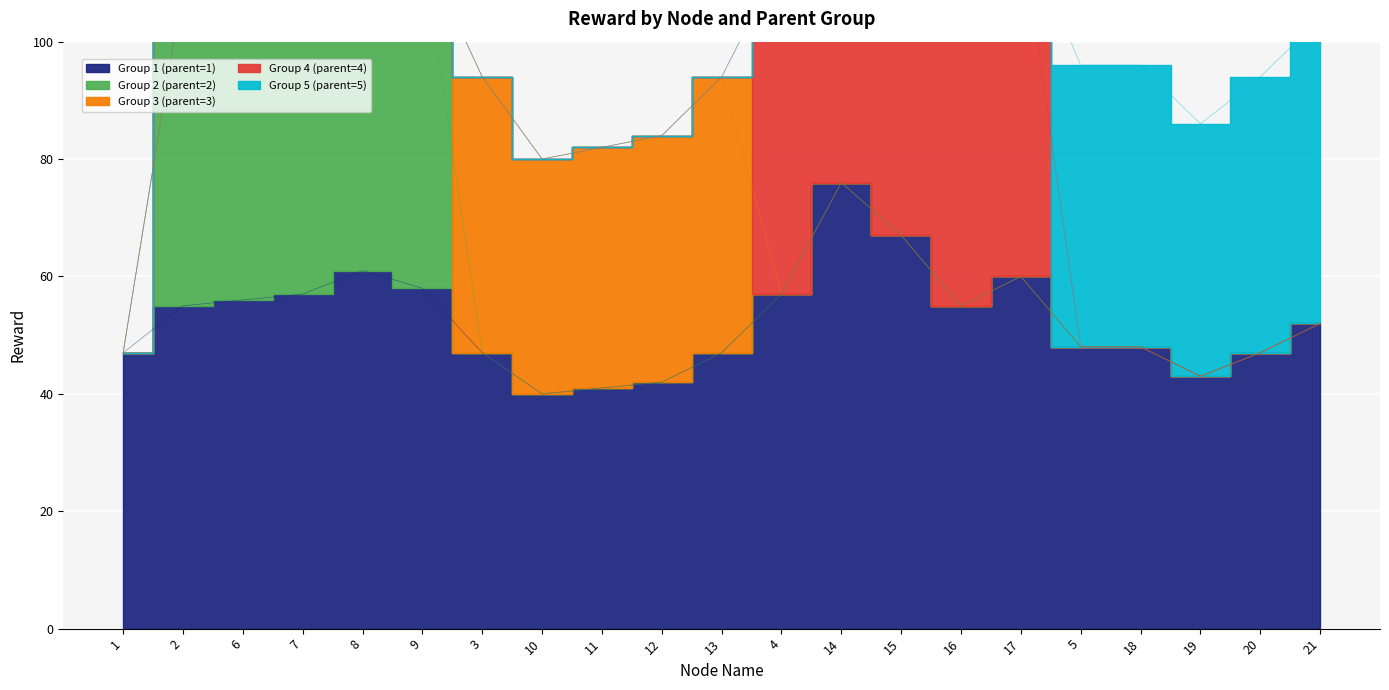

What is the label of the 3rd point from the left?

6